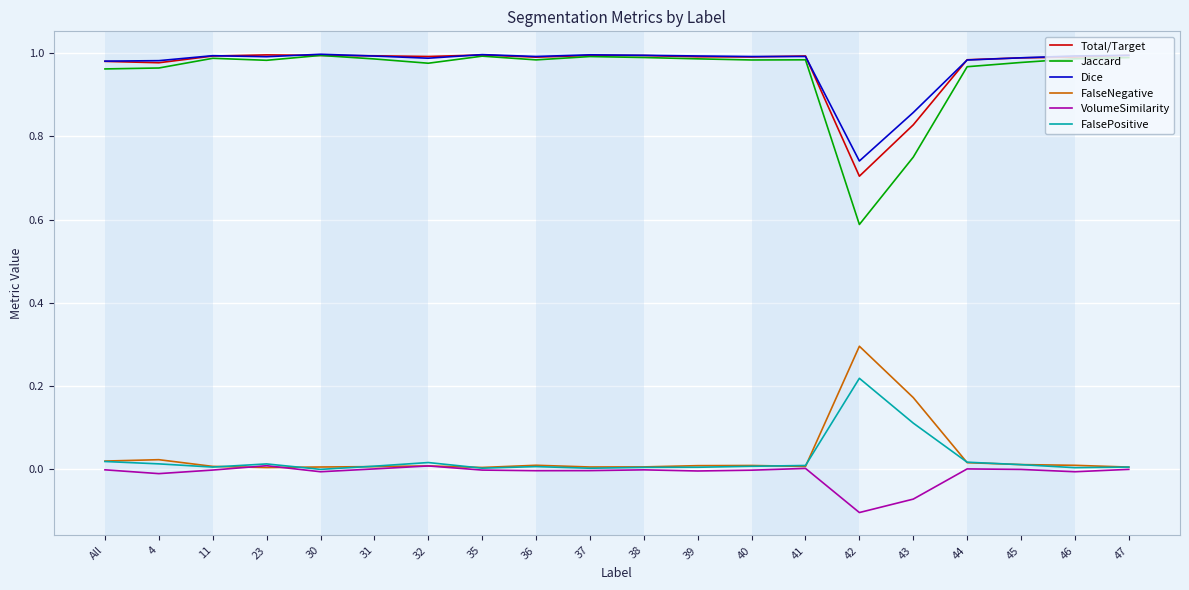

How many lines are shown in the chart?

6